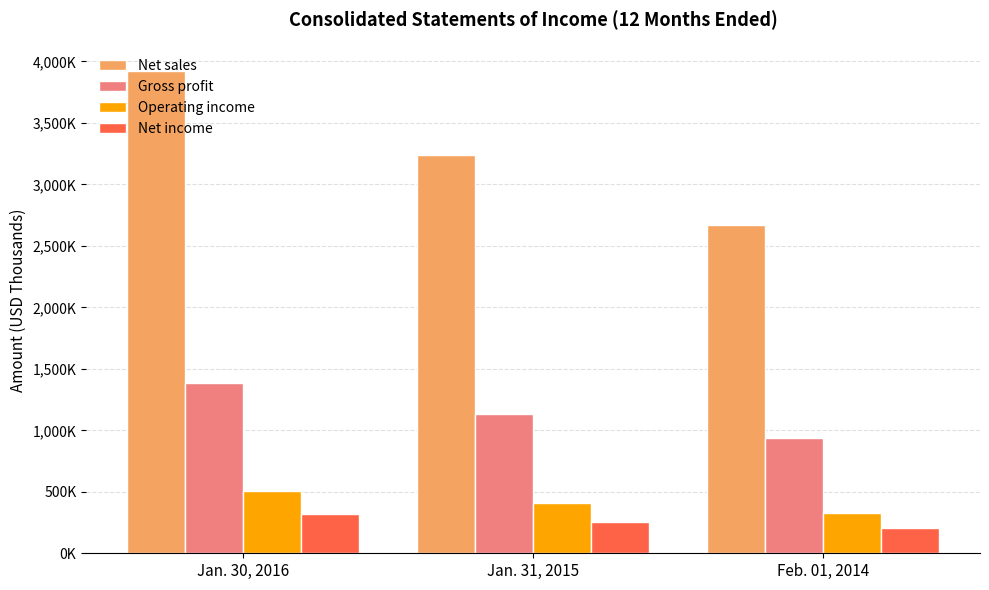

At Feb. 01, 2014, list the series in order from largest to smallest.

Net sales, Gross profit, Operating income, Net income